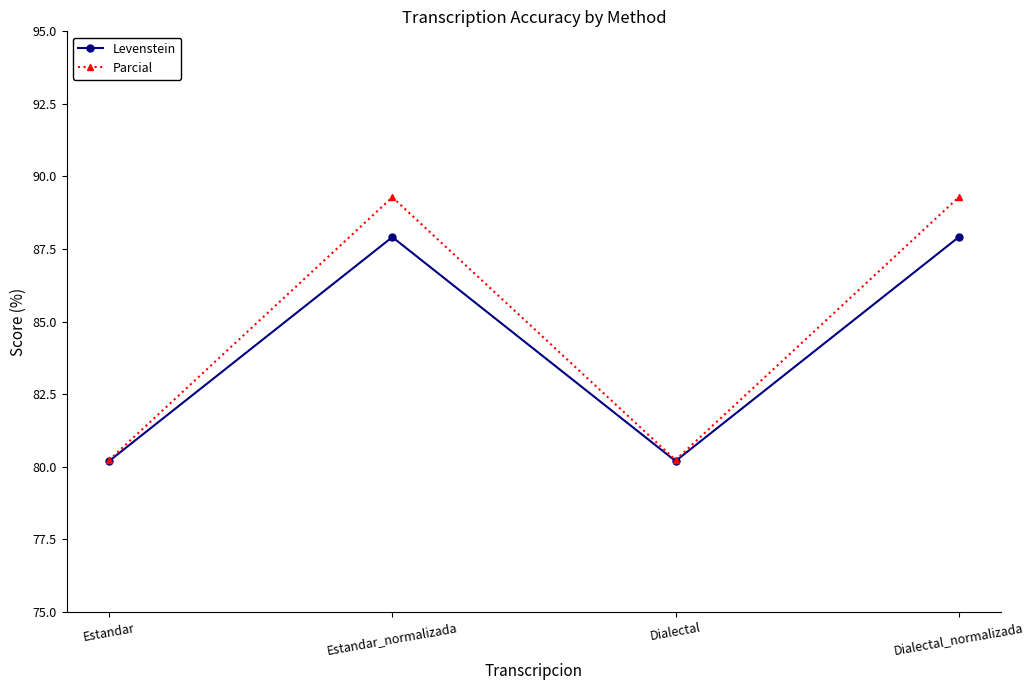

List the series in order of their peak value, lowest first.

Levenstein, Parcial